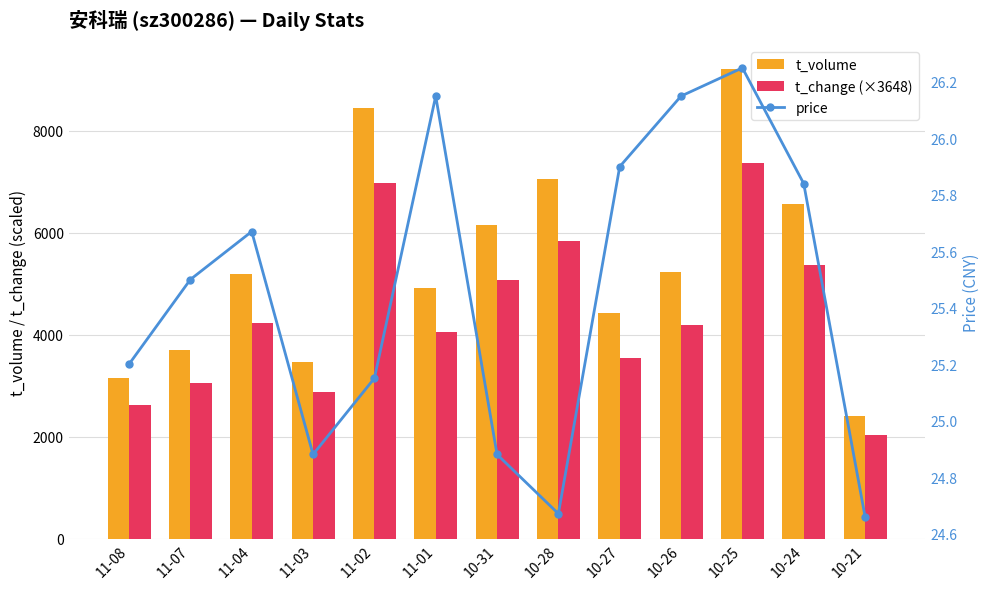

What position from the left is 11-08?

1